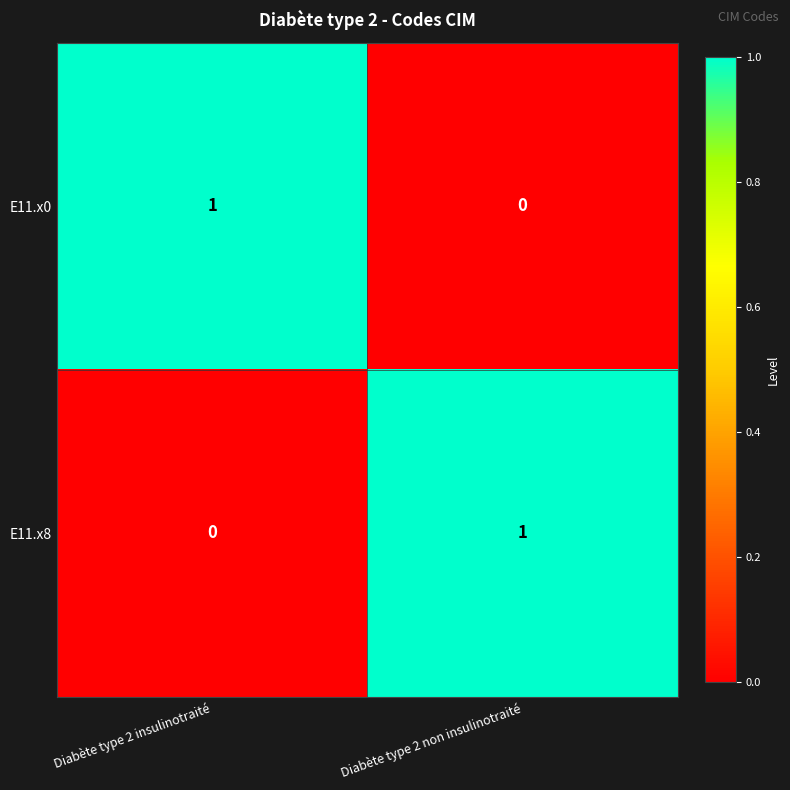

Reading right to left, extract all data points from this chart.

E11.x0: 0	1
E11.x8: 1	0